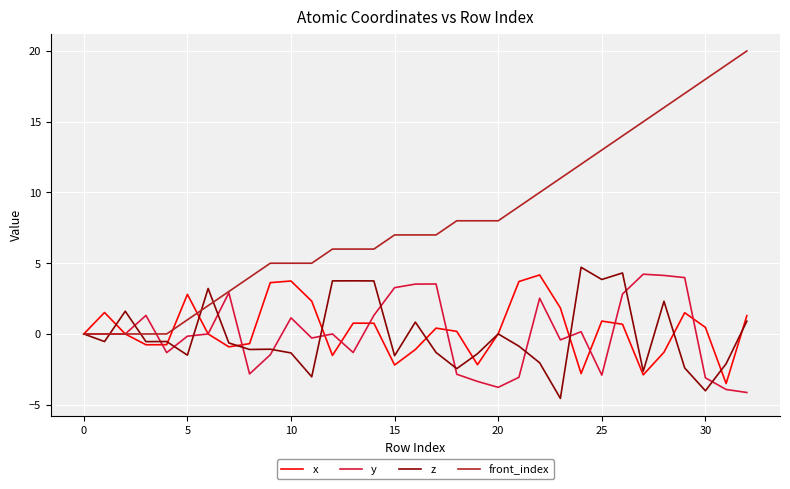

Which series has the largest total across all categories?

front_index